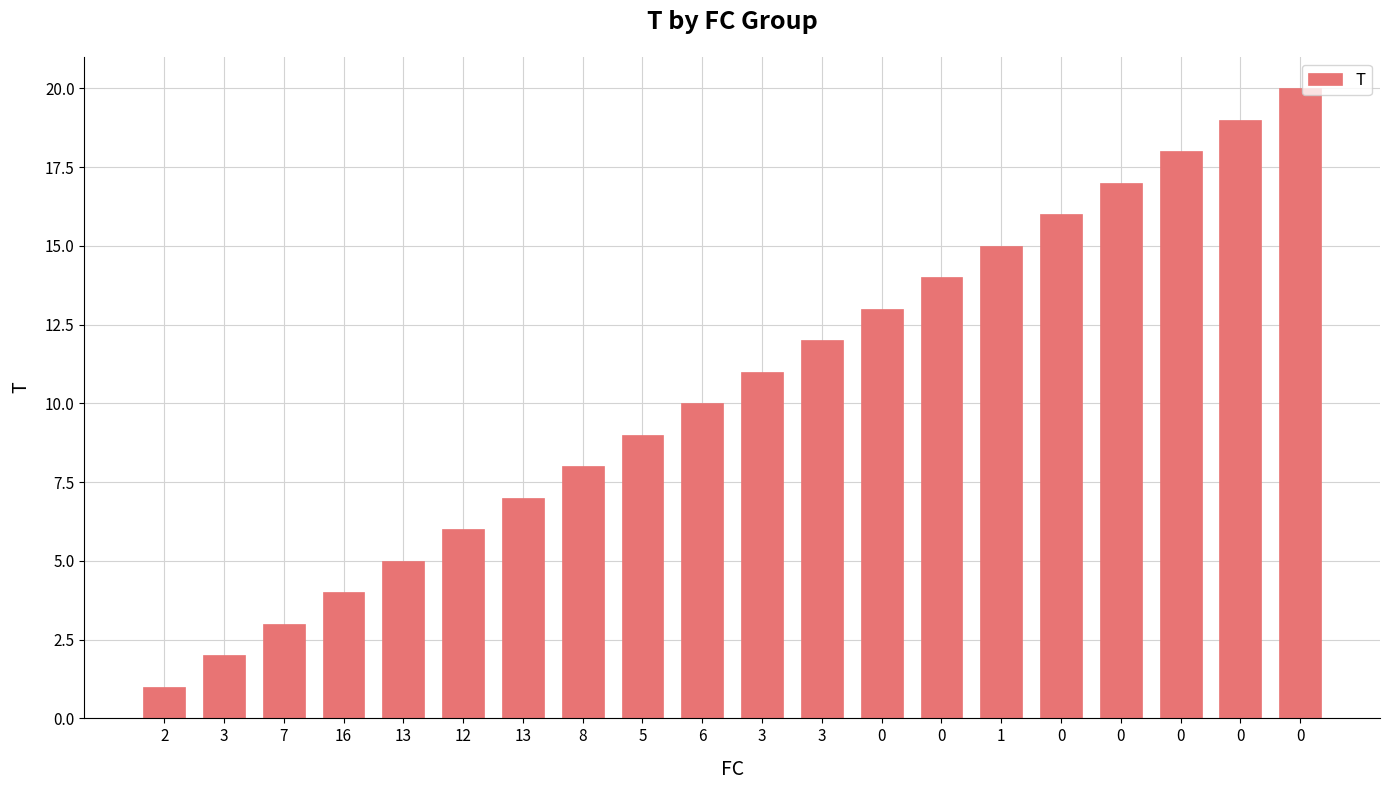

Reading left to right, list all the values displayed in this chart.

1	2	3	4	5	6	7	8	9	10	11	12	13	14	15	16	17	18	19	20